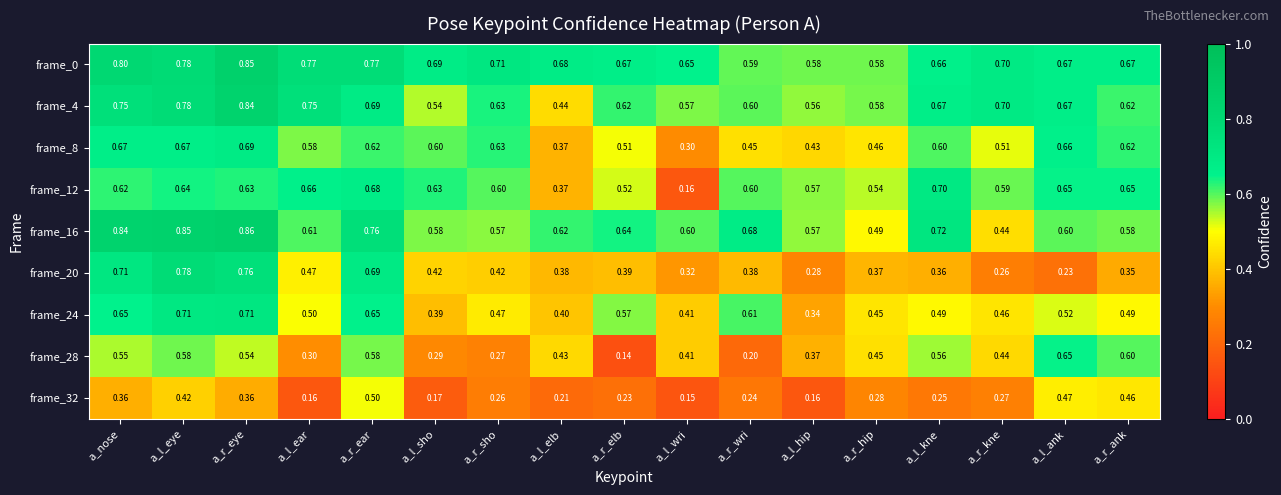

Which label corresponds to the largest value in the chart?

a_r_eye